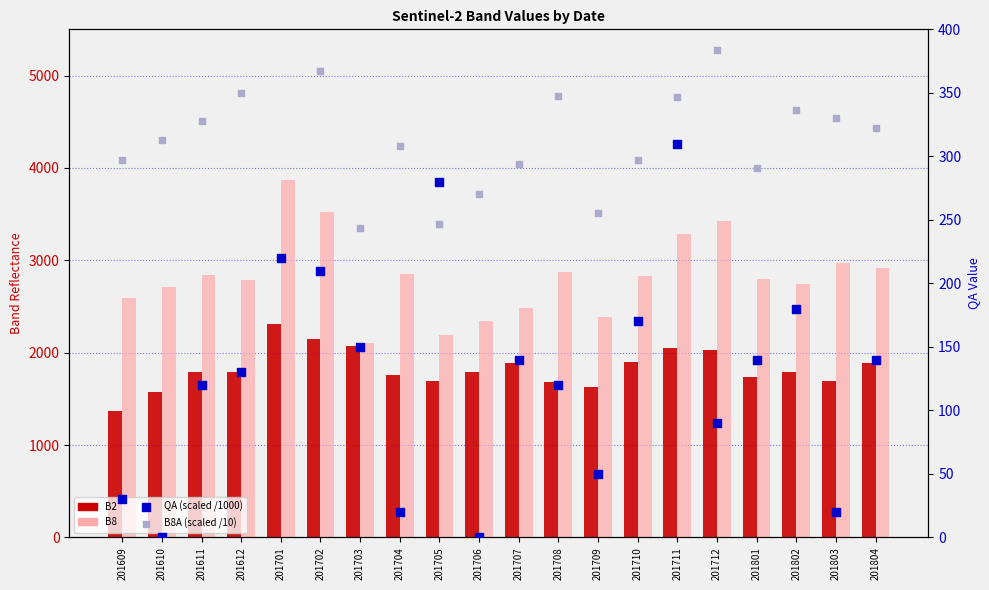

Which series contains the lowest Y value?

QA (scaled)